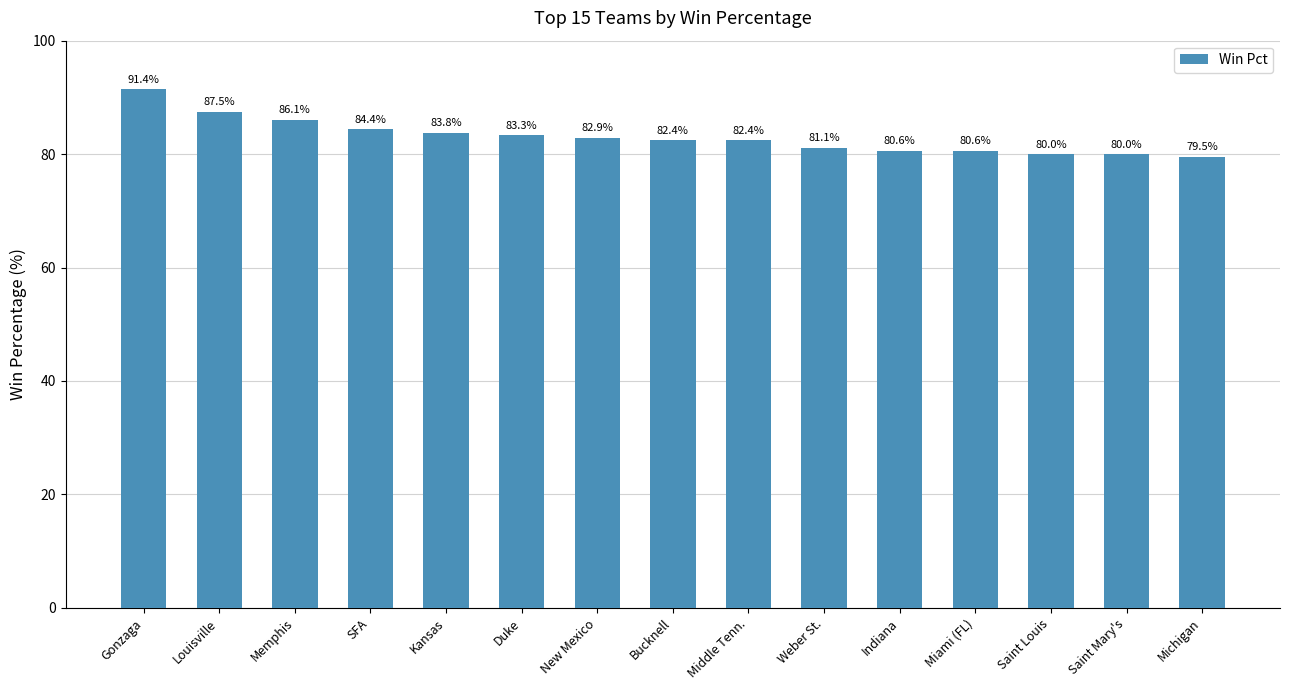

Approximately how many times larger is the value at Miami (FL) compared to Louisville?

0.9